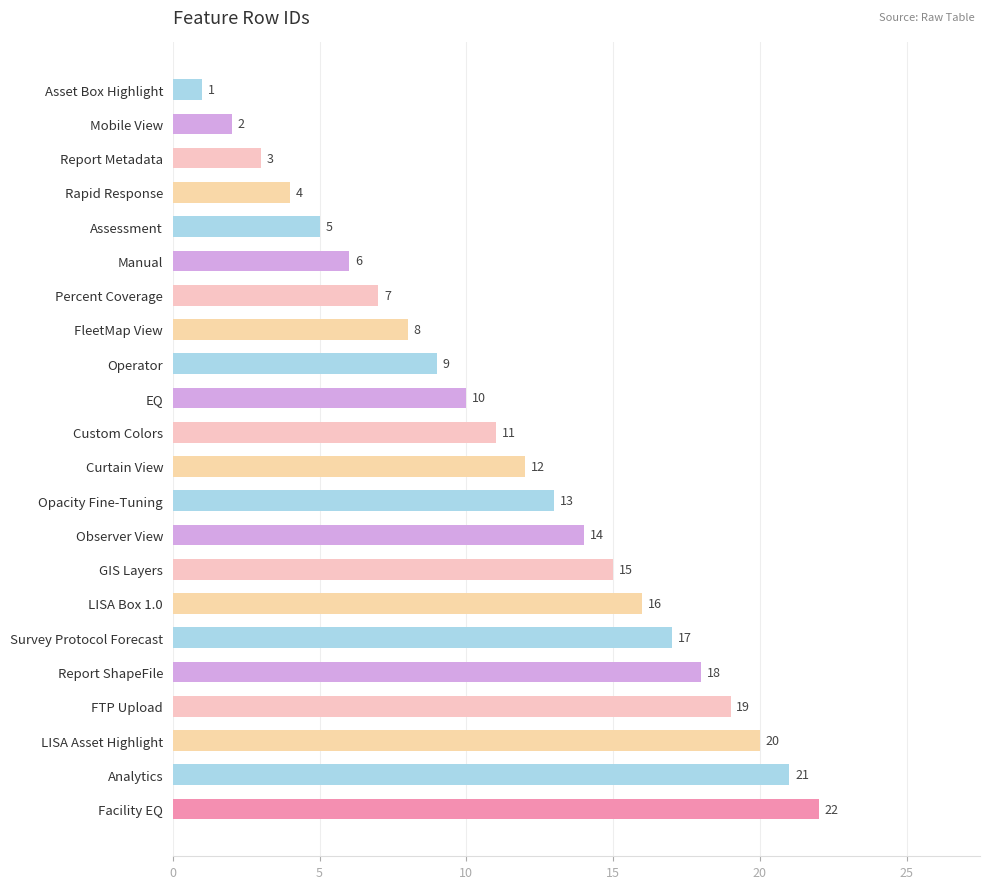

Is it true that the value at Rapid Response is 2?

False